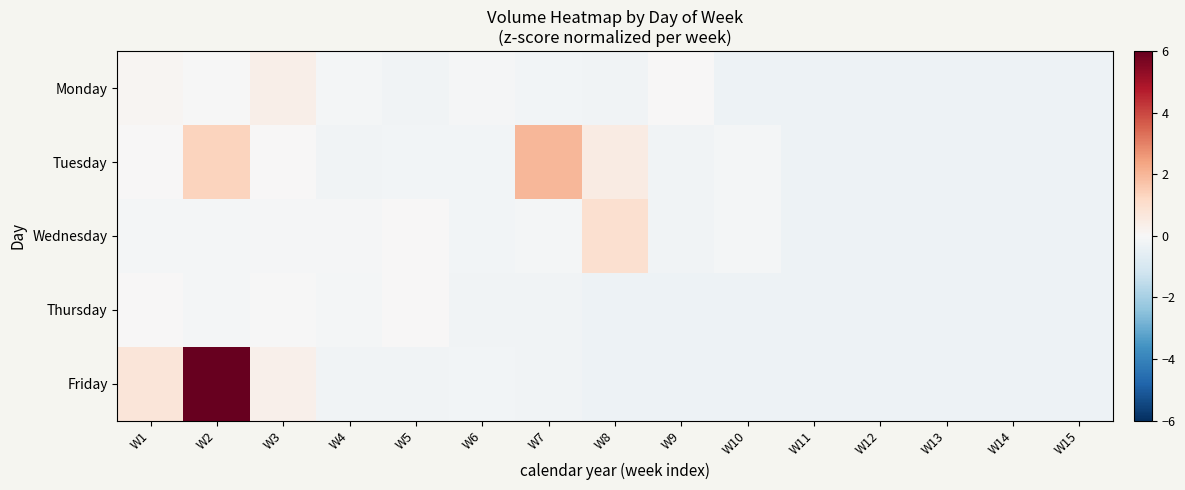

Reading left to right, what are all the values shown in this chart?

Monday: W1=0.1	W2=-0.0	W3=0.3	W4=-0.1	W5=-0.2	W6=-0.0	W7=-0.2	W8=-0.2	W9=0.0	W10=-0.3	W11=-0.3	W12=-0.3	W13=-0.3	W14=-0.3	W15=-0.3
Tuesday: W1=0.0	W2=1.3	W3=0.0	W4=-0.2	W5=-0.2	W6=-0.2	W7=2.0	W8=0.5	W9=-0.2	W10=-0.1	W11=-0.3	W12=-0.3	W13=-0.3	W14=-0.3	W15=-0.3
Wednesday: W1=-0.1	W2=-0.1	W3=-0.1	W4=-0.1	W5=0.0	W6=-0.1	W7=-0.1	W8=1.0	W9=-0.2	W10=-0.1	W11=-0.3	W12=-0.3	W13=-0.3	W14=-0.3	W15=-0.3
Thursday: W1=0.0	W2=-0.1	W3=-0.0	W4=-0.1	W5=0.0	W6=-0.2	W7=-0.2	W8=-0.3	W9=-0.3	W10=-0.3	W11=-0.3	W12=-0.3	W13=-0.3	W14=-0.3	W15=-0.3
Friday: W1=0.7	W2=8.0	W3=0.3	W4=-0.2	W5=-0.2	W6=-0.2	W7=-0.2	W8=-0.3	W9=-0.3	W10=-0.3	W11=-0.3	W12=-0.3	W13=-0.3	W14=-0.3	W15=-0.3